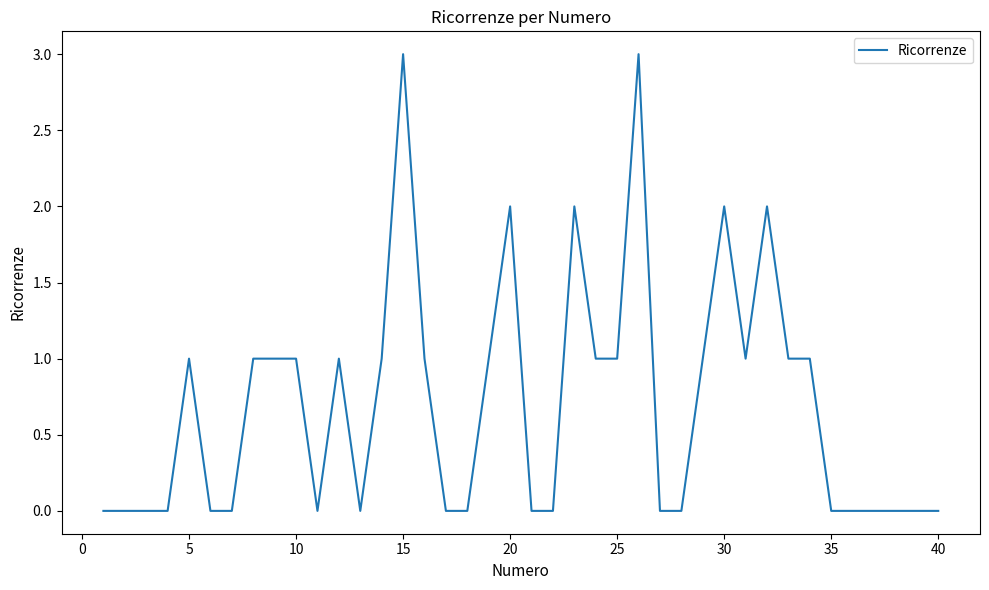

What is the difference between the maximum and minimum values?

3